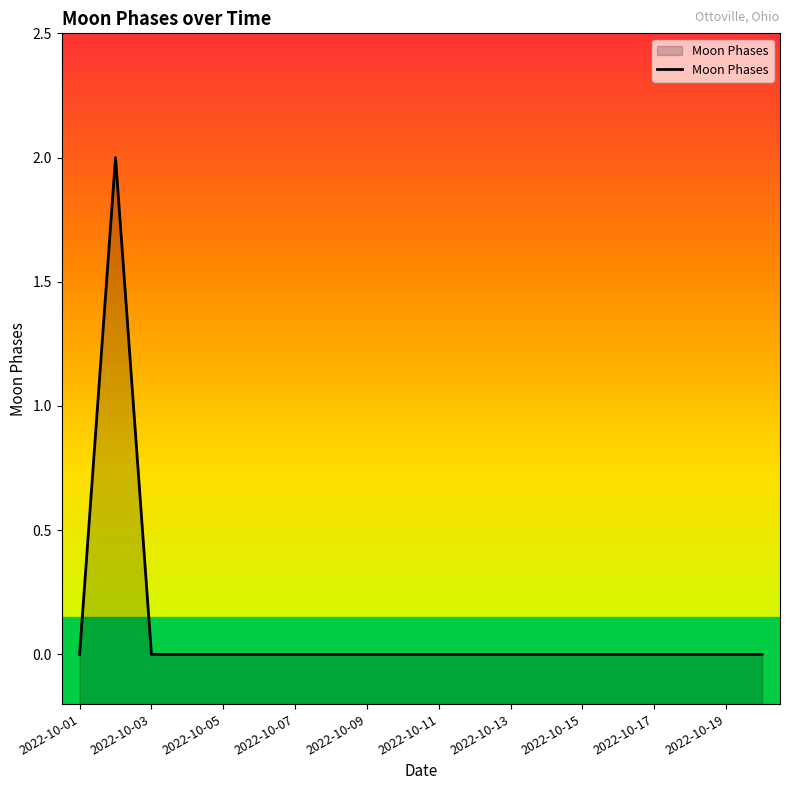

Does the chart display data point markers on the line(s)?

No